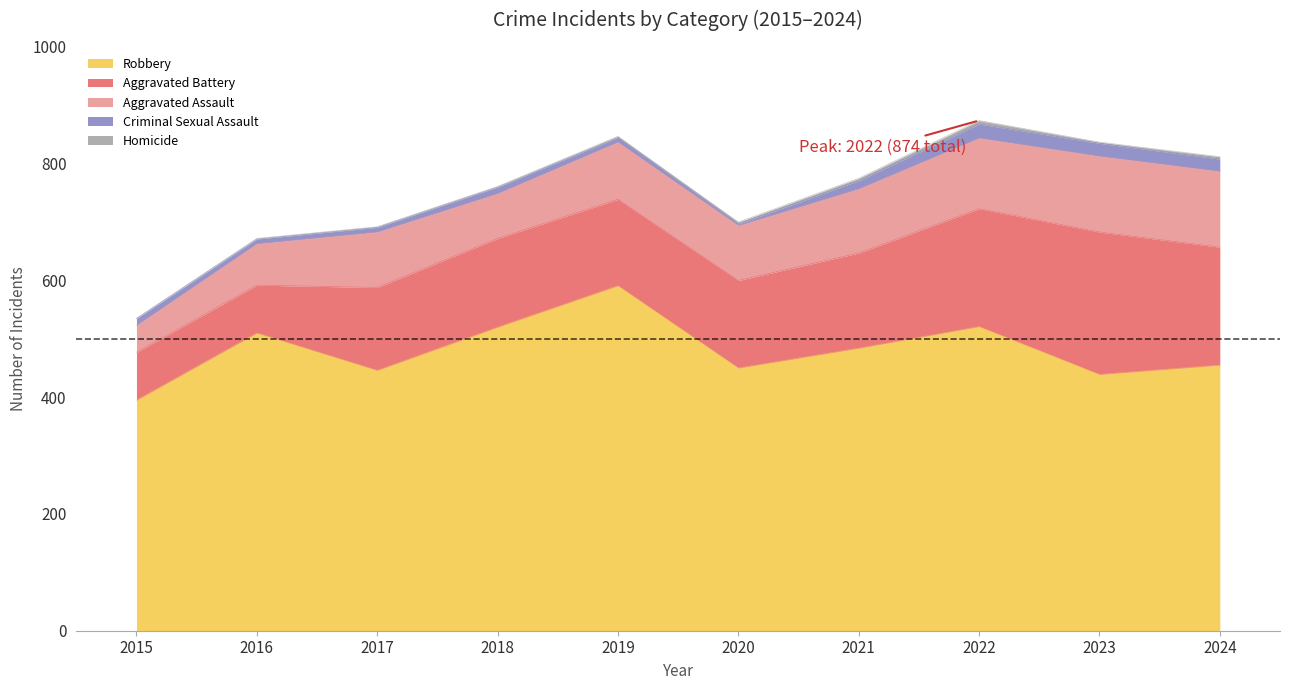

At which category is the sum across all series the highest?

2022